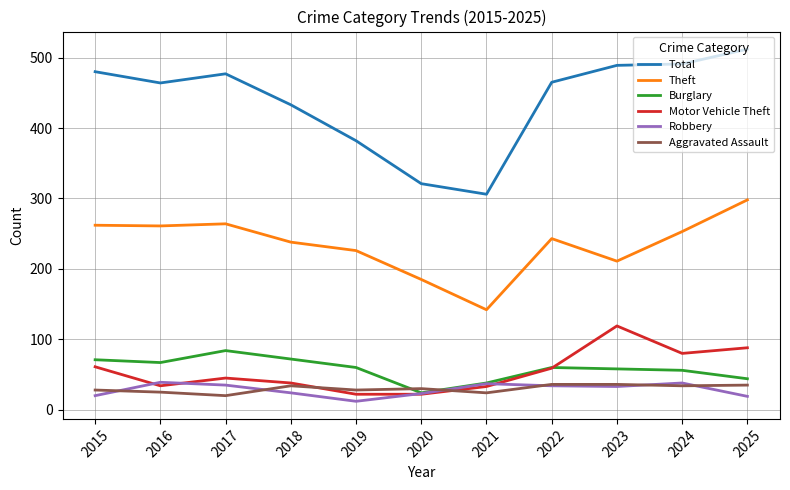

Where is the first local minimum for Motor Vehicle Theft?

2016